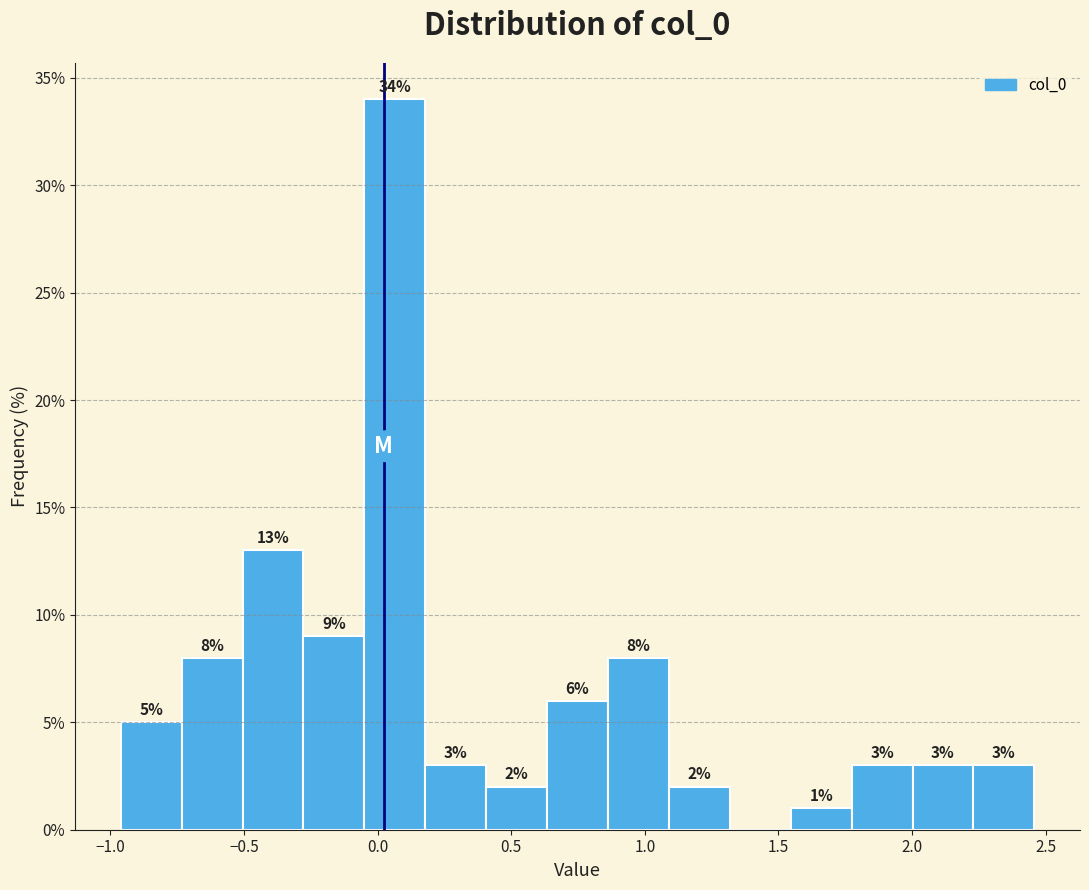

Over which range of the x-axis is the bar tallest?

-0.05 to 0.20